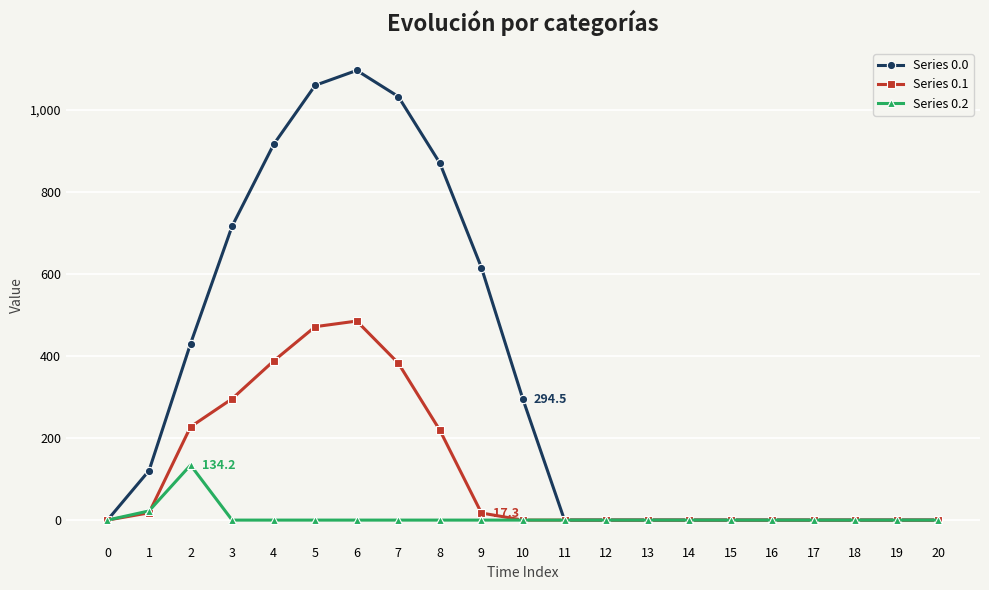

Which series has the largest range (max minus min)?

Series 0.0